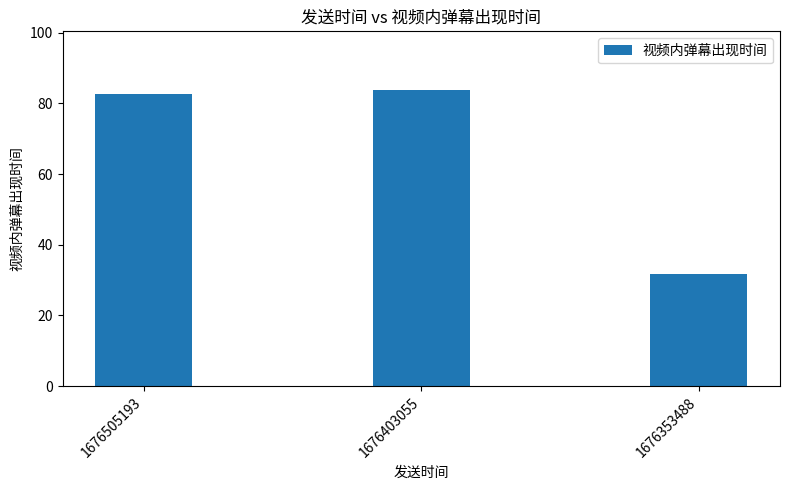

Reading right to left, what are all the values shown in this chart?

1676353488=31.9	1676403055=83.7	1676505193=82.7